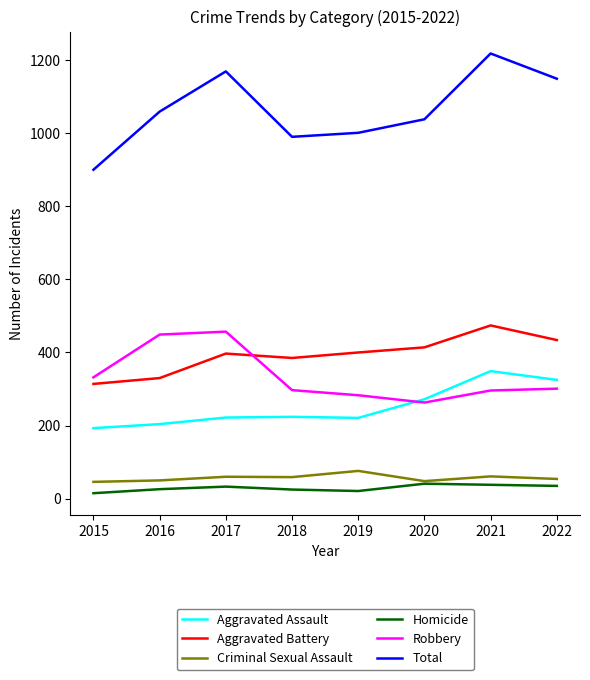

Is it true that Criminal Sexual Assault equals 46 at 2015?

True